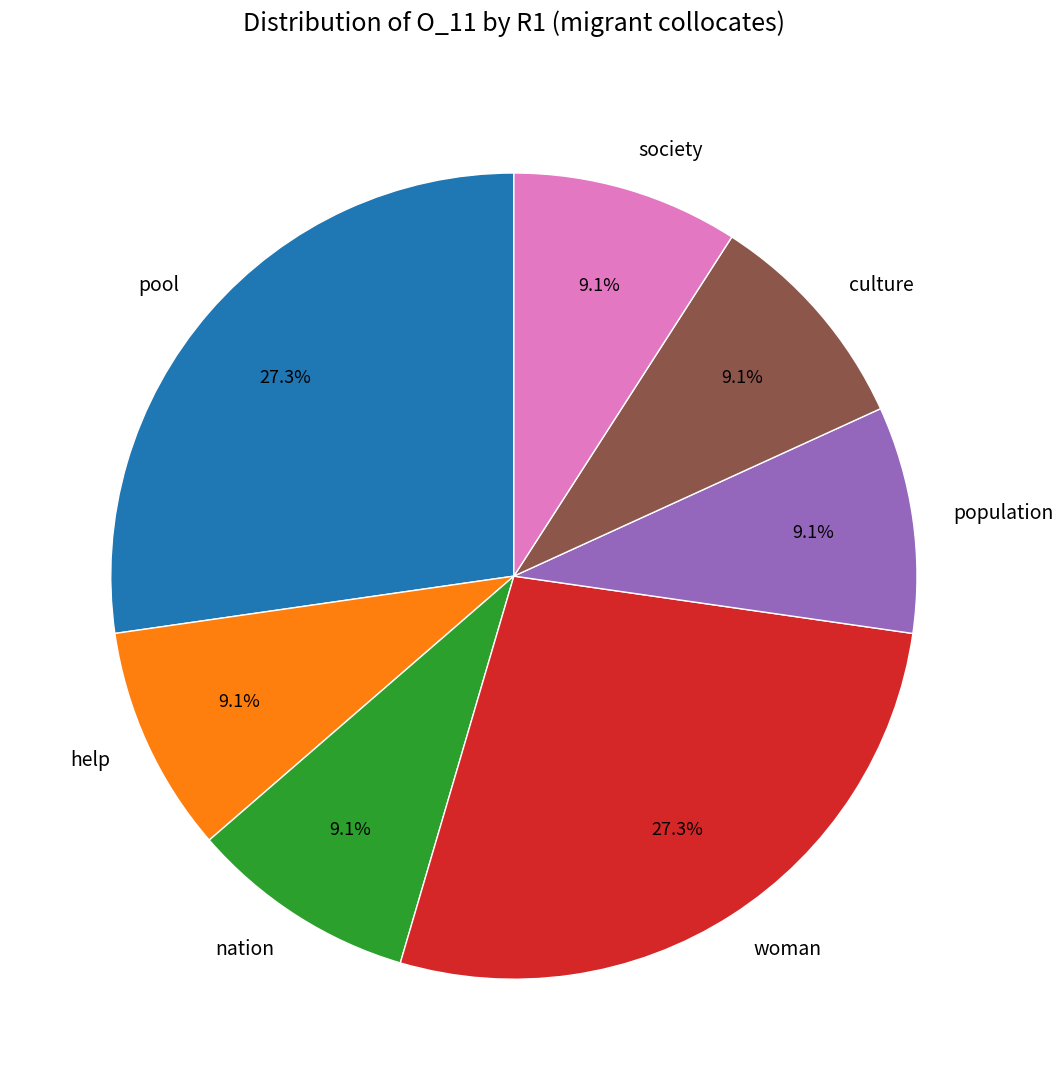

Is population the majority of the pie?

No